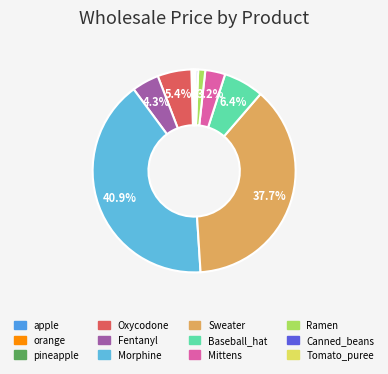

How many segments does this pie chart have?

12